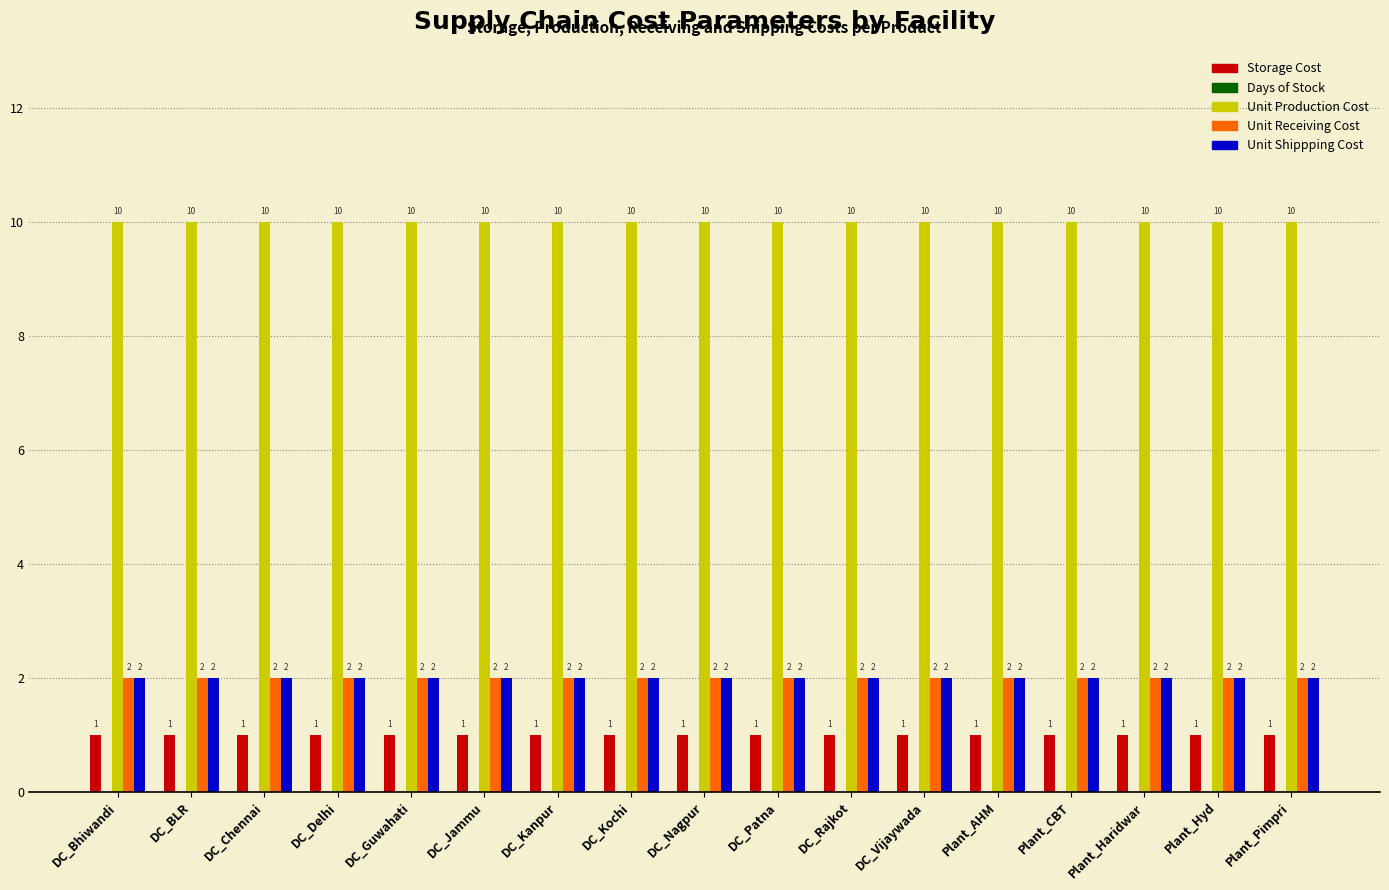

What is the difference between the highest and lowest values at Plant_Pimpri?

9